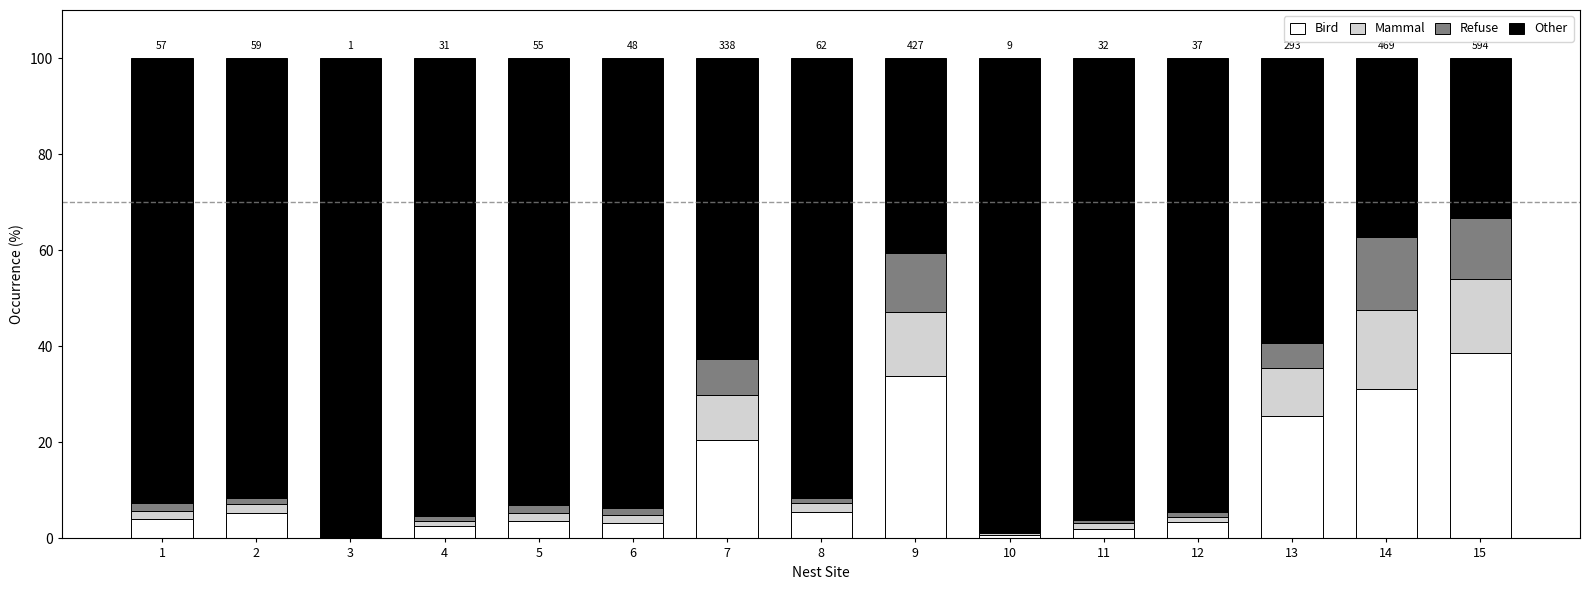

What is the maximum value for Bird?

38.6